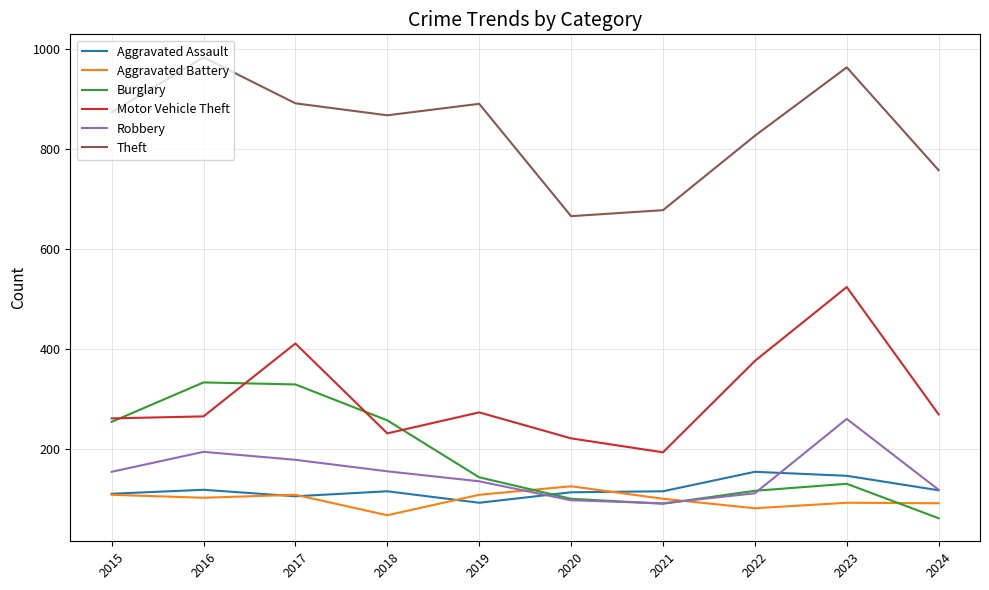

At which label does Burglary reach its minimum?

2024